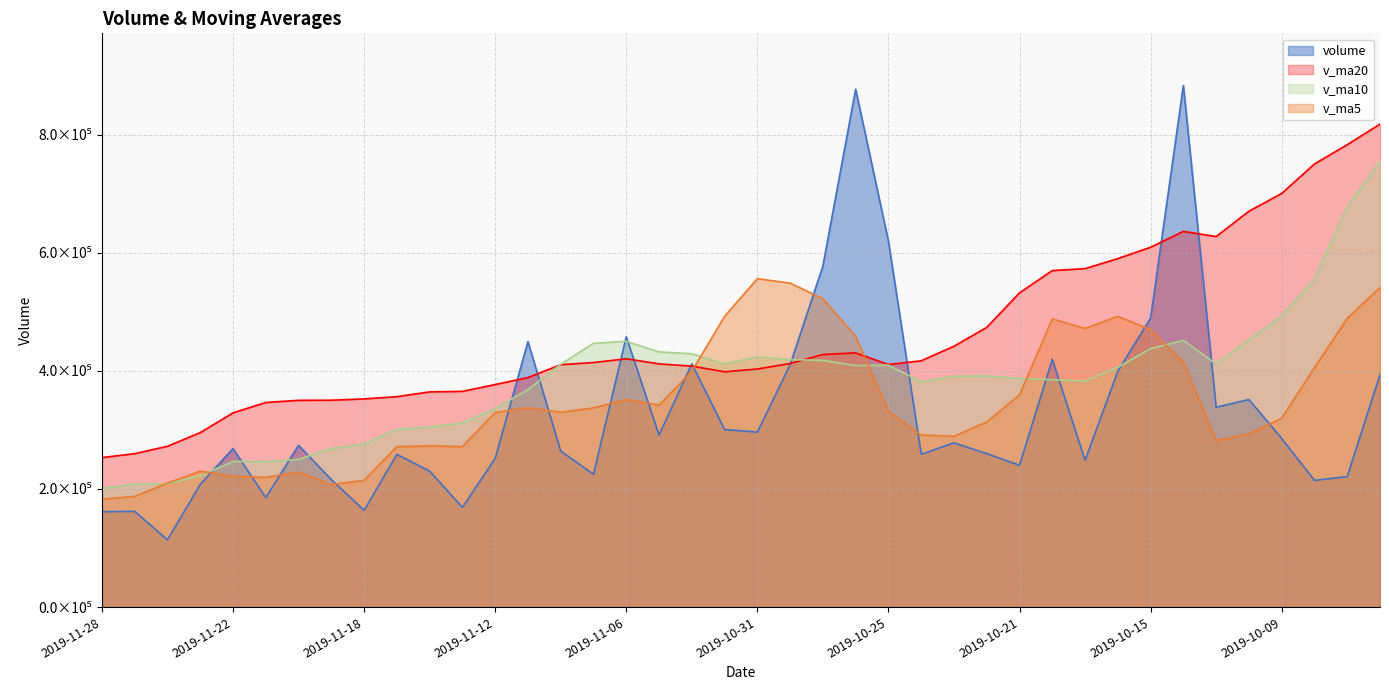

Is it true that v_ma20 equals 147490.0 at 2019-11-28?

False